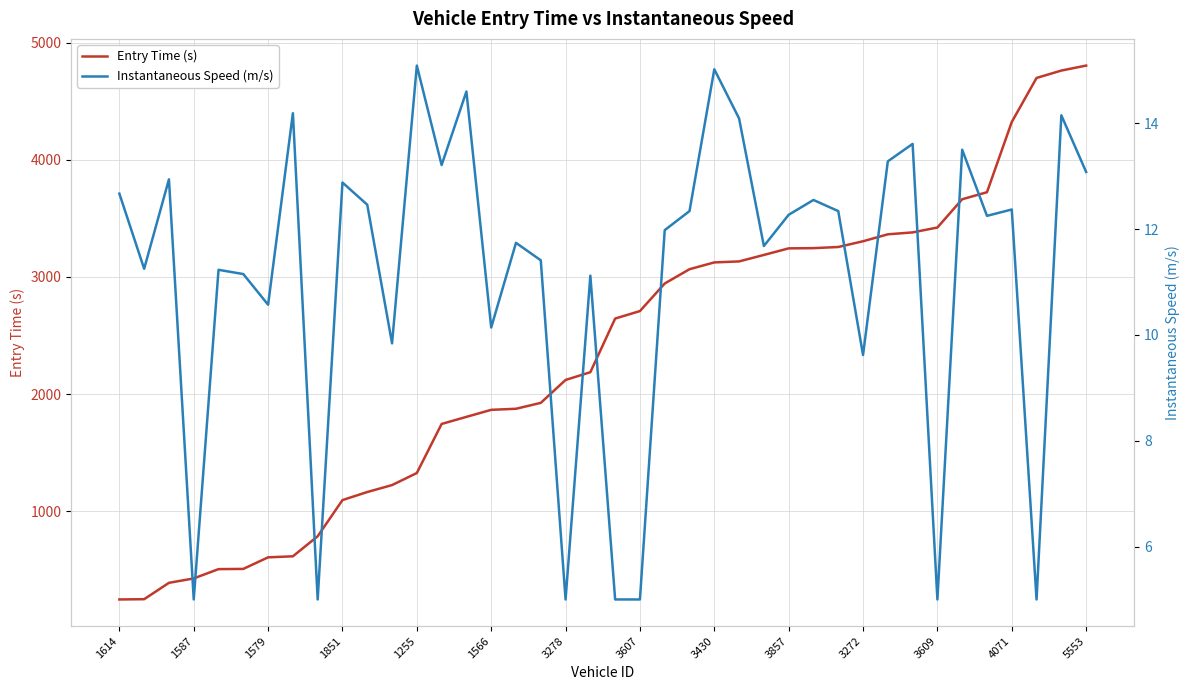

How many lines are shown in the chart?

2